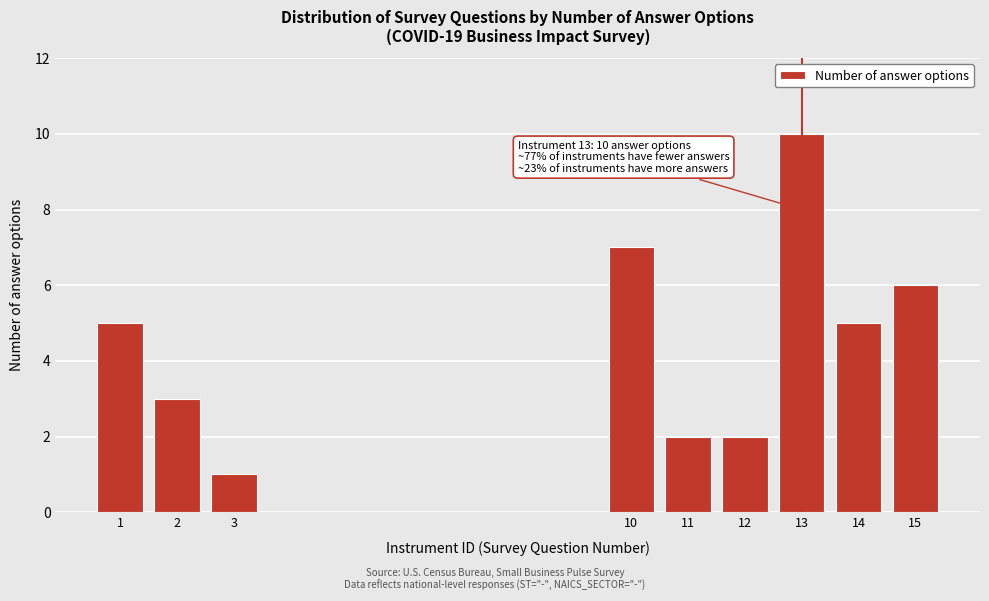

Reading left to right, list all the values displayed in this chart.

5	3	1	7	2	2	10	5	6